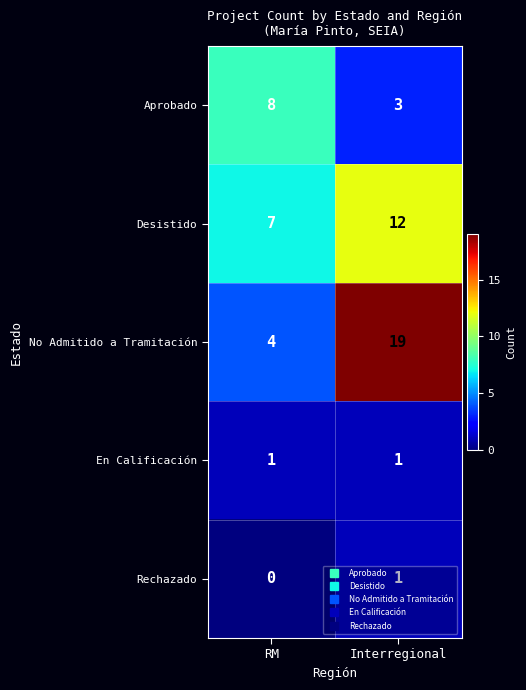

Read the Aprobado value at Interregional.

3